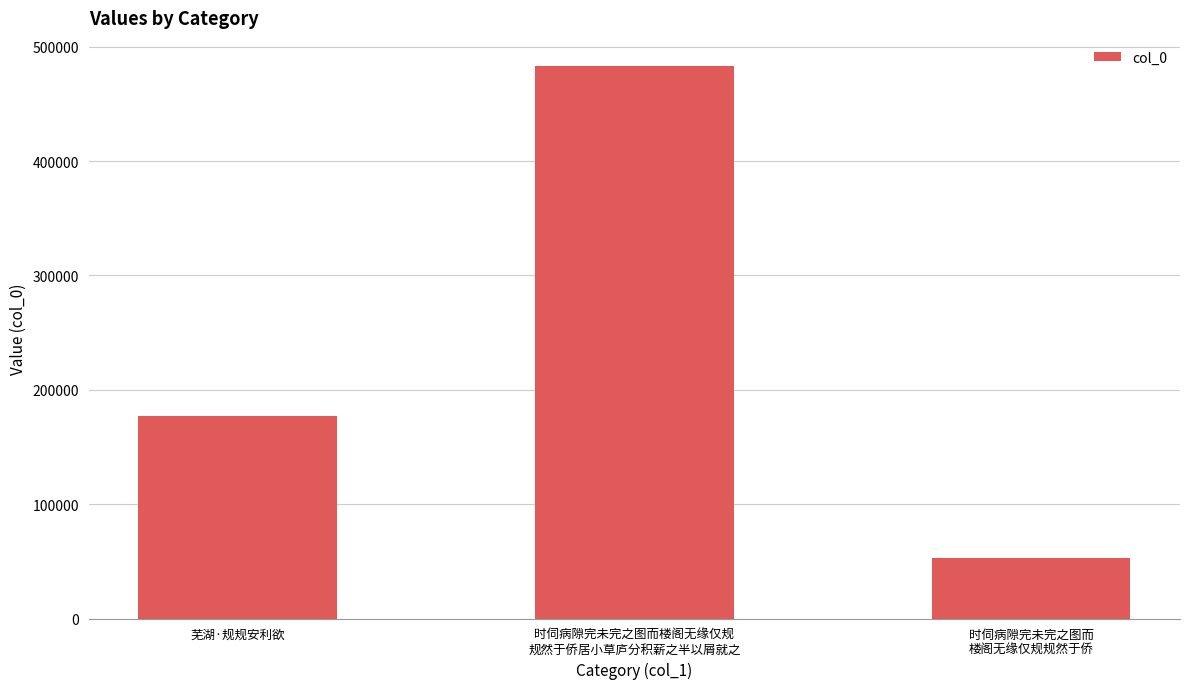

List the labels in order of value, smallest first.

时伺病隙完未完之图而
楼阁无缘仅规规然于侨, 芜湖·规规安利欲, 时伺病隙完未完之图而楼阁无缘仅规
规然于侨居小草庐分积薪之半以屑就之